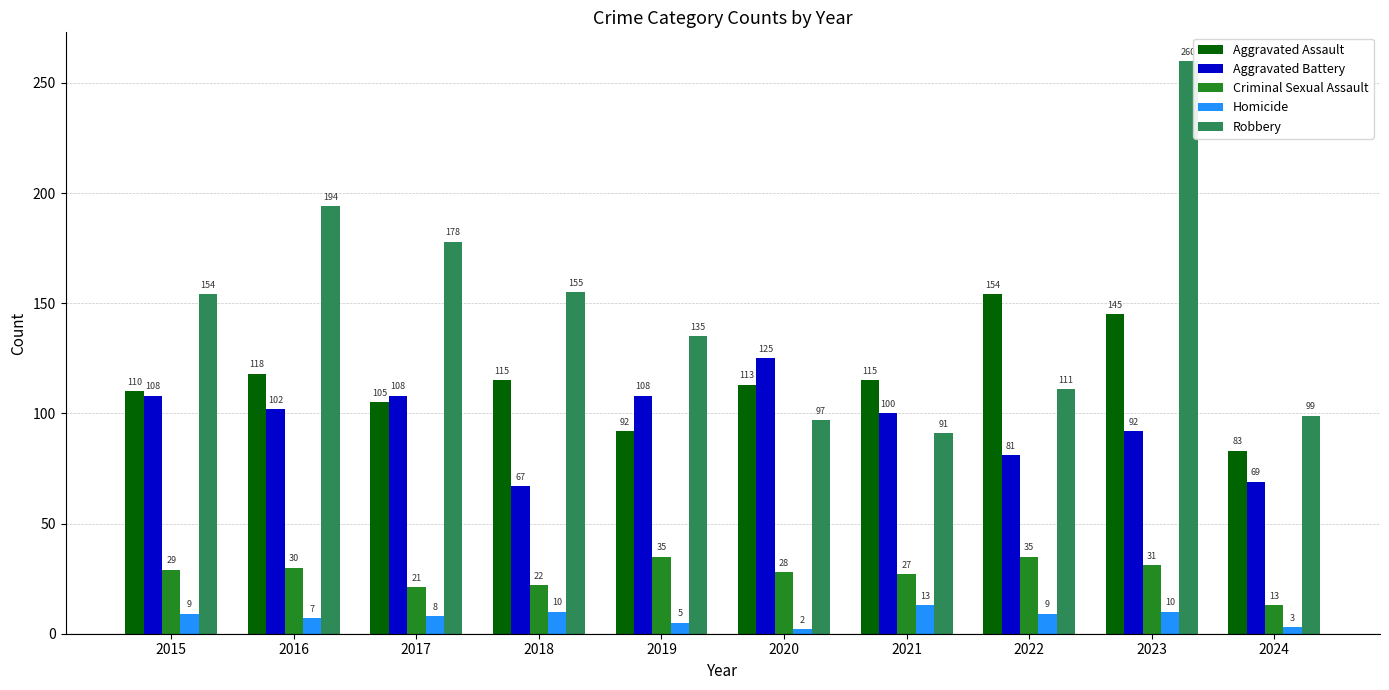

How many groups of bars are there?

10